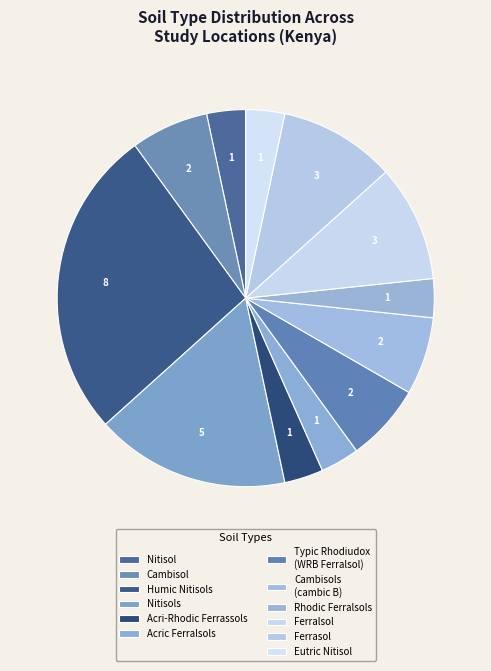

How many slices are in this pie chart?

12